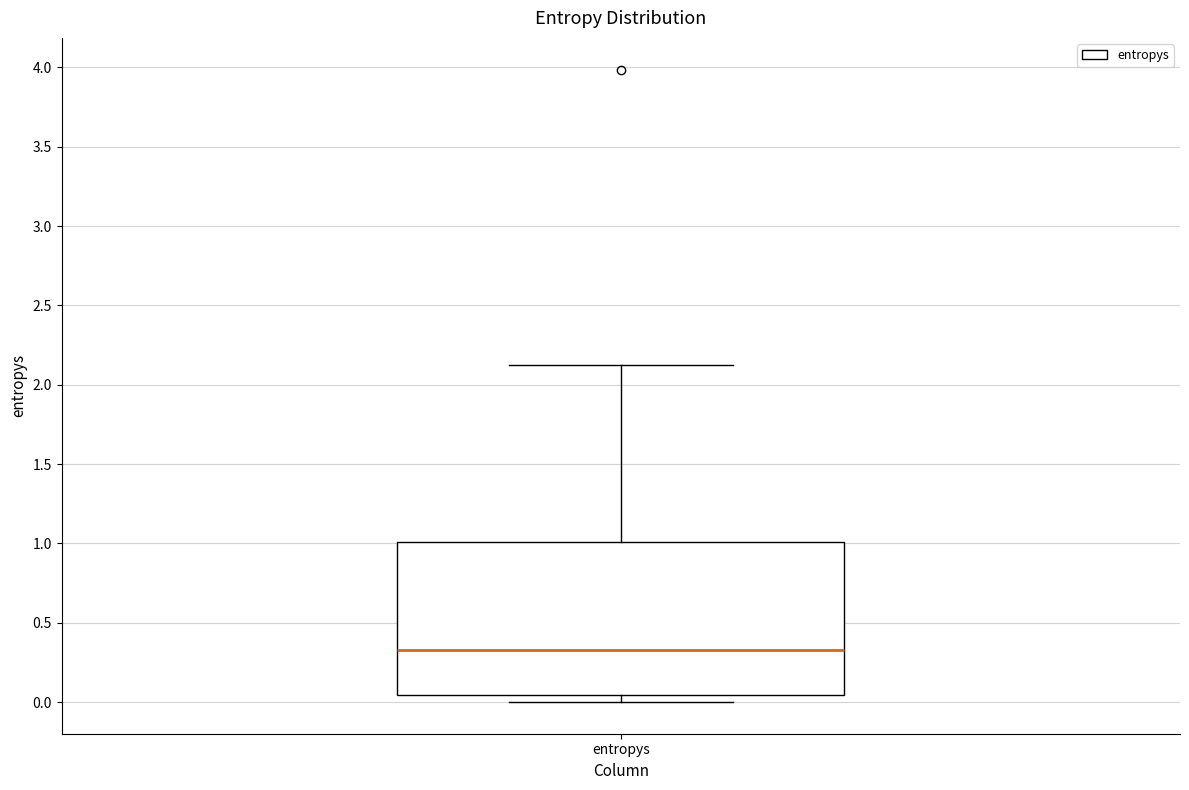

Read this box plot against the y-axis: the position of the median line, the range covered by the box, and the ends of both whiskers. The values are not printed on the chart, so give them approximately, as read against the axis.

median 0.35, box 0.05 to 1.00, whiskers 0.00 to 2.10